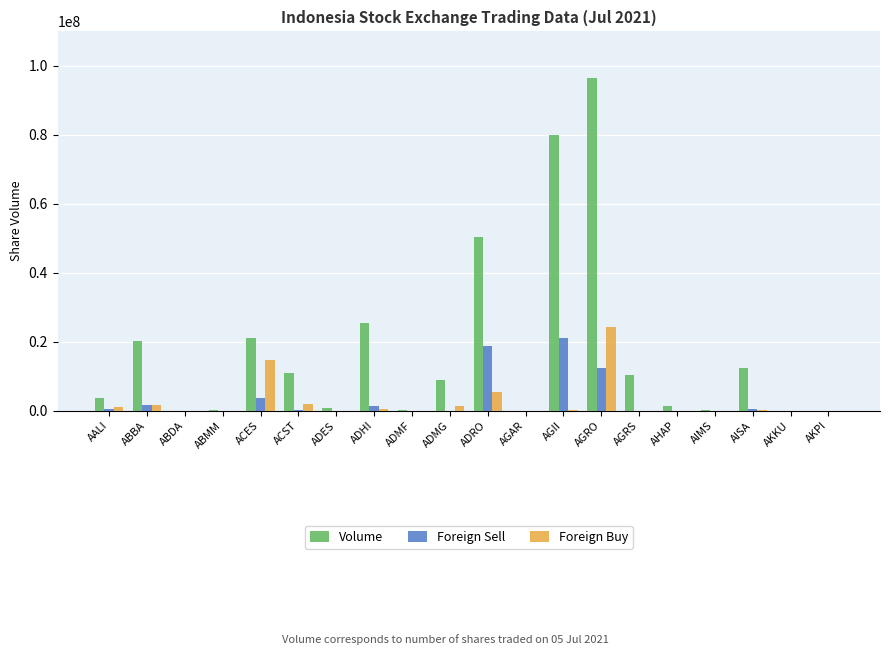

Which category has the highest value in the Foreign Buy series?

AGRO